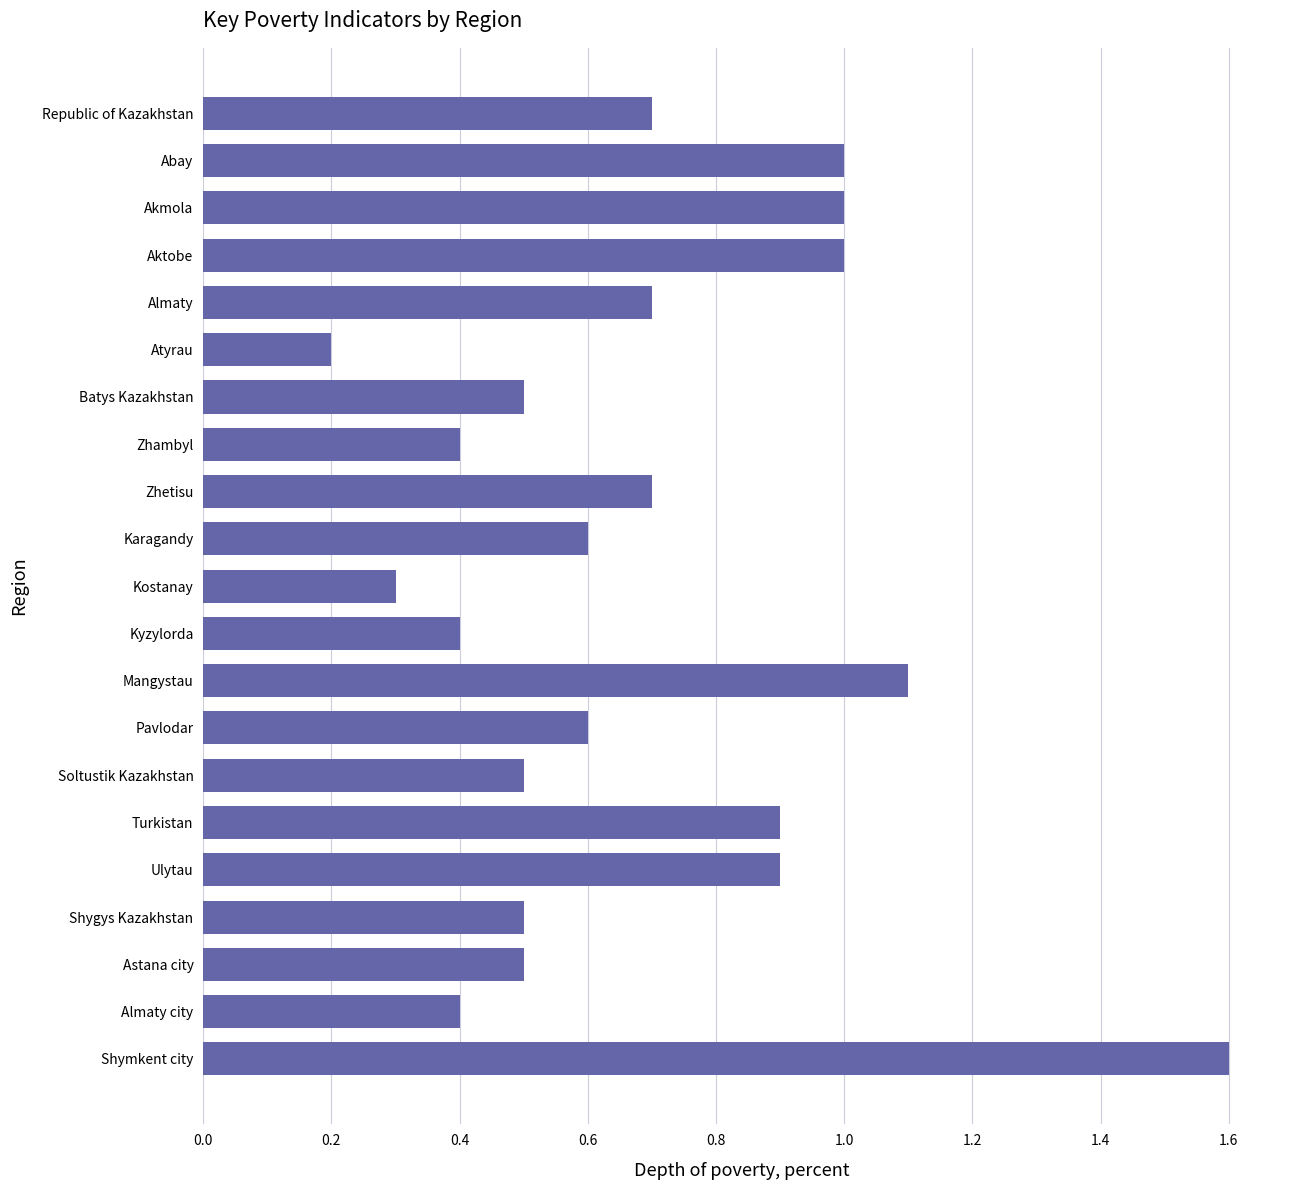

At which category does the chart reach its minimum across all series?

Atyrau